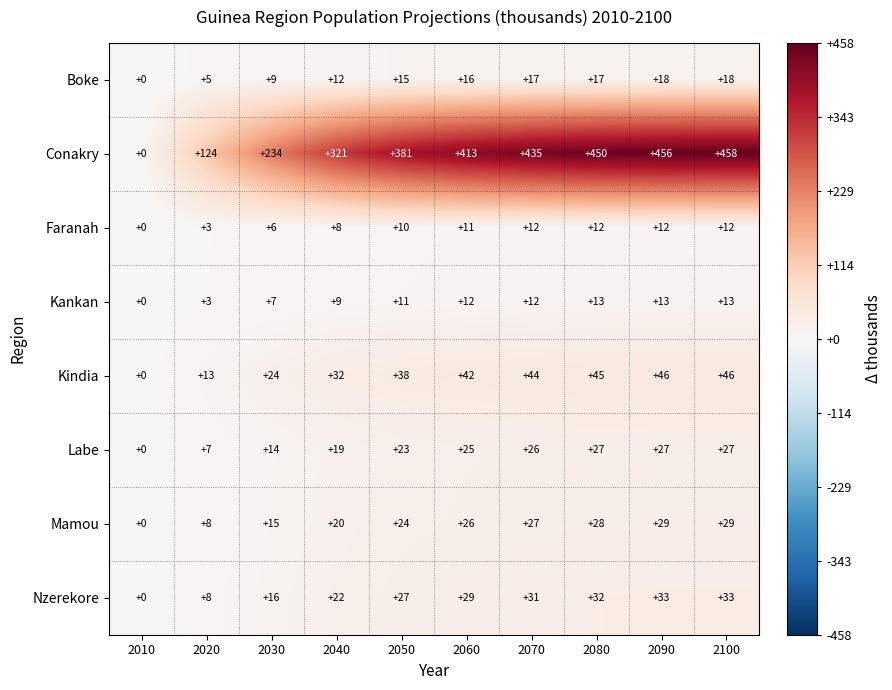

At how many categories does at least one series exceed 249?

7